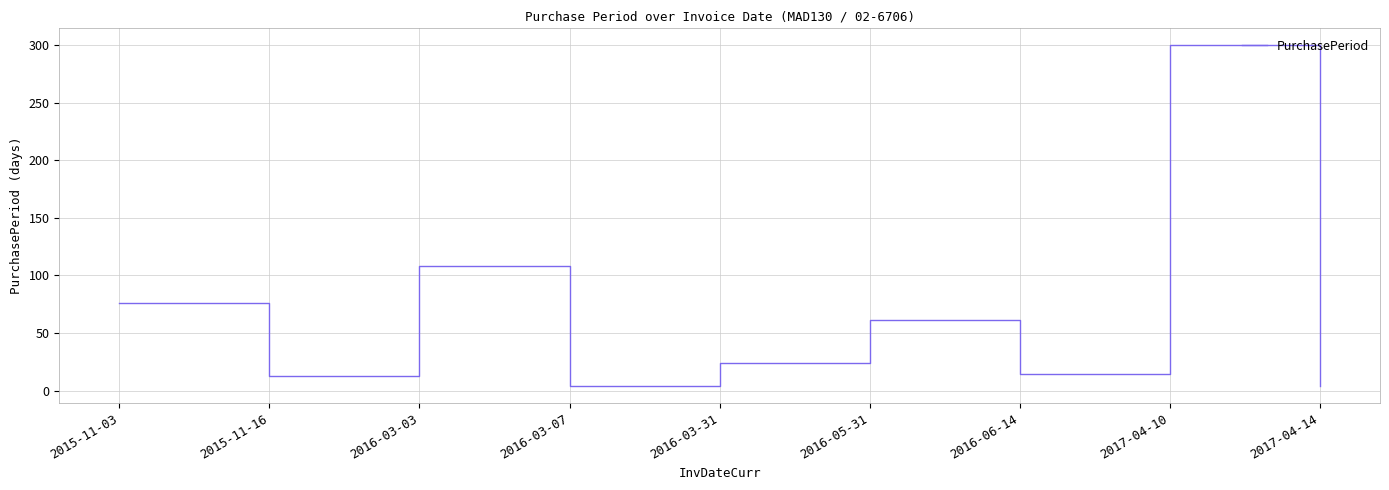

What is the sum of the values at 2015-11-16 and 2017-04-14?

17